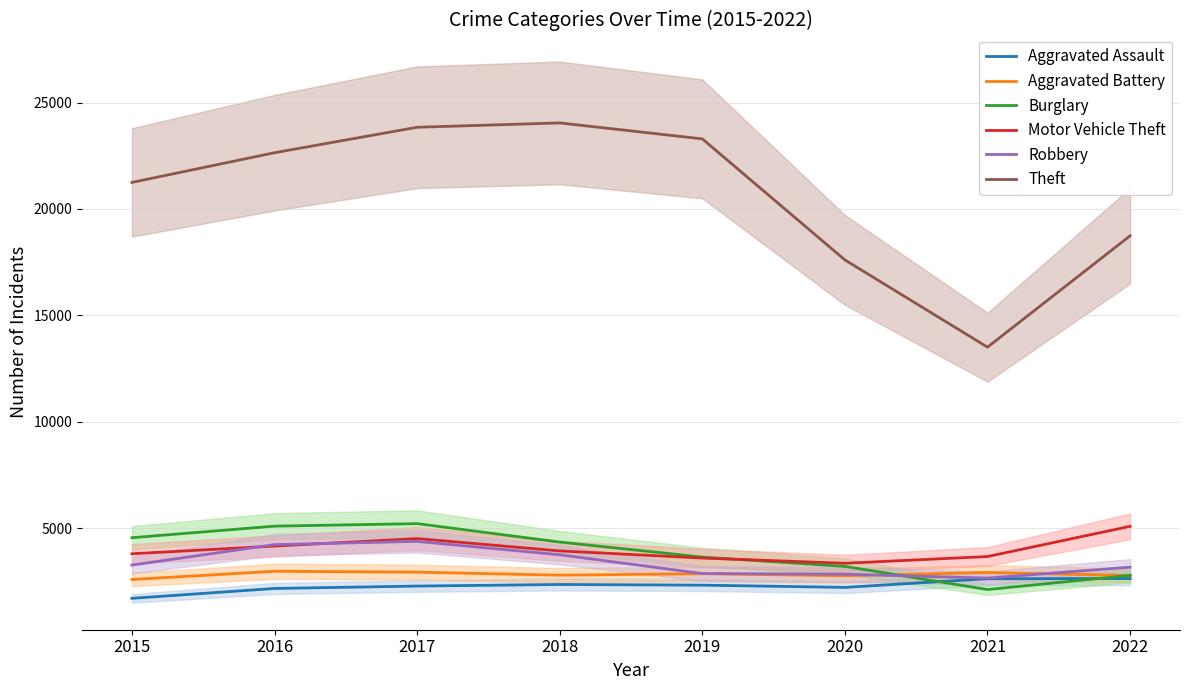

The Motor Vehicle Theft series shows 1046 at 2018. True or false?

False